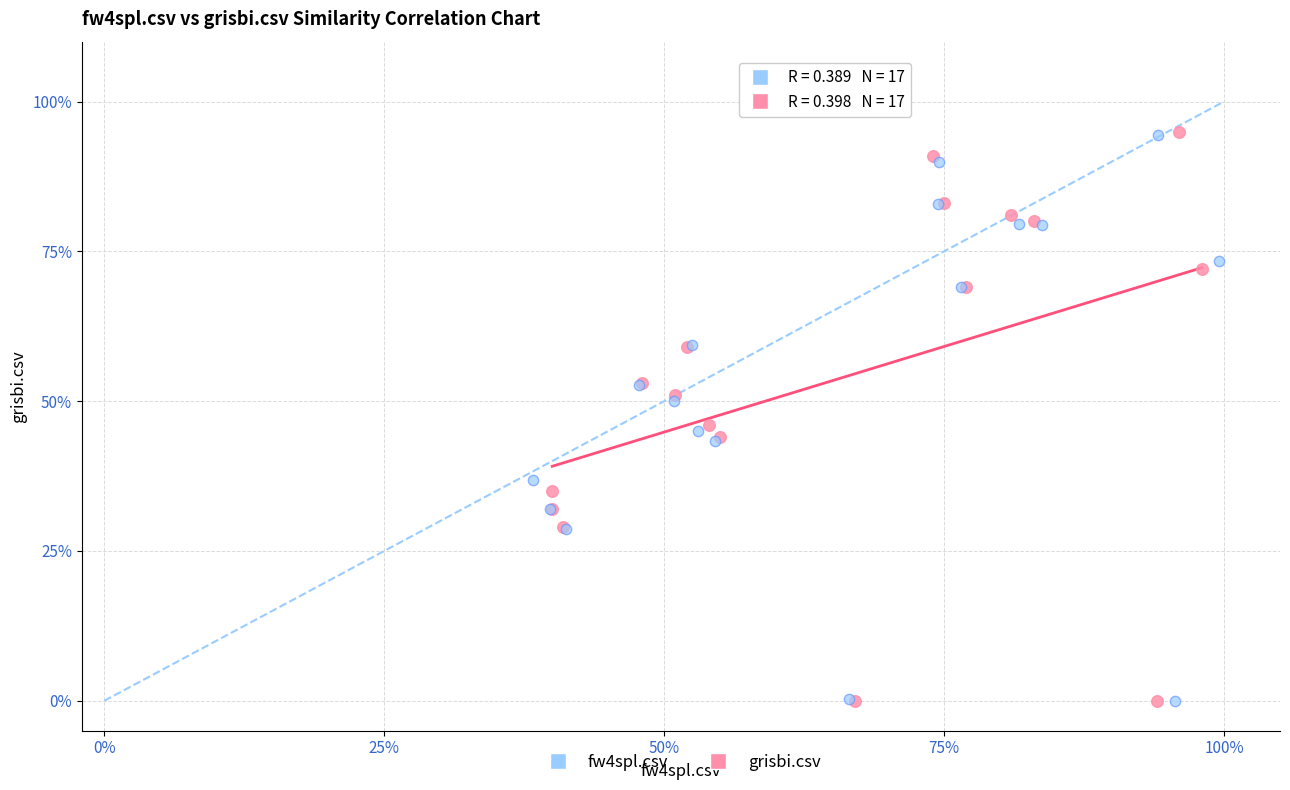

What are all the series names shown in the legend?

fw4spl.csv, grisbi.csv